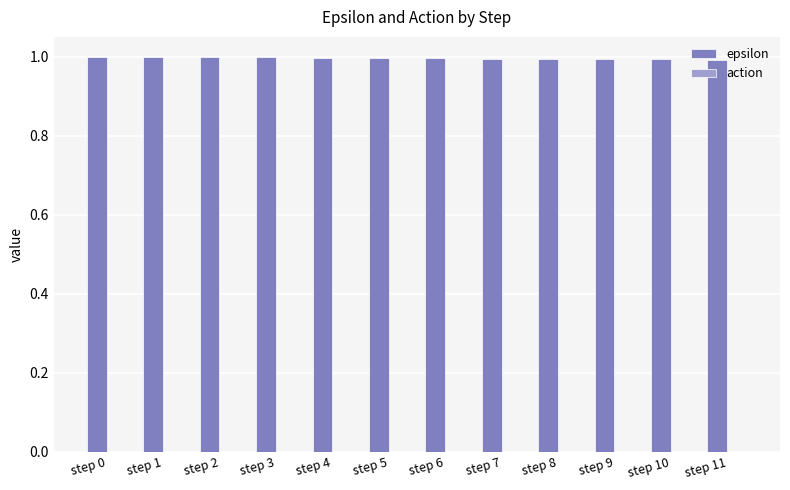

The chart shows a value of 1.0 at step 7. True or false?

True